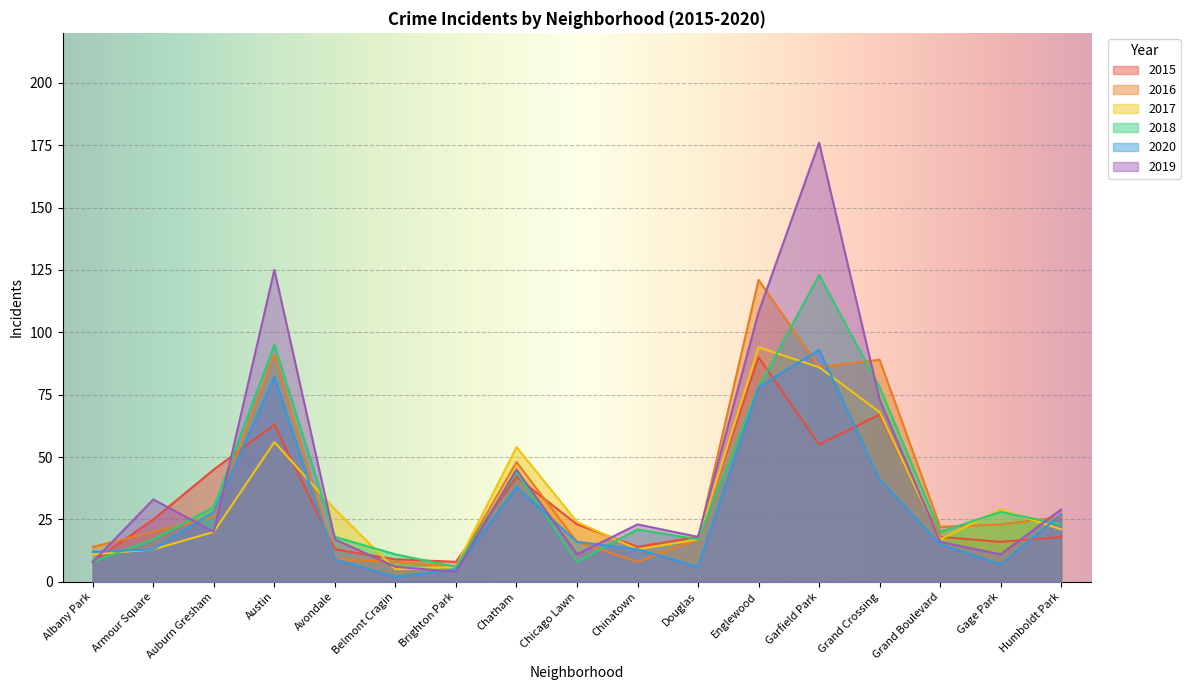

True or false: 2016 has more than 2 interior local peaks.

True